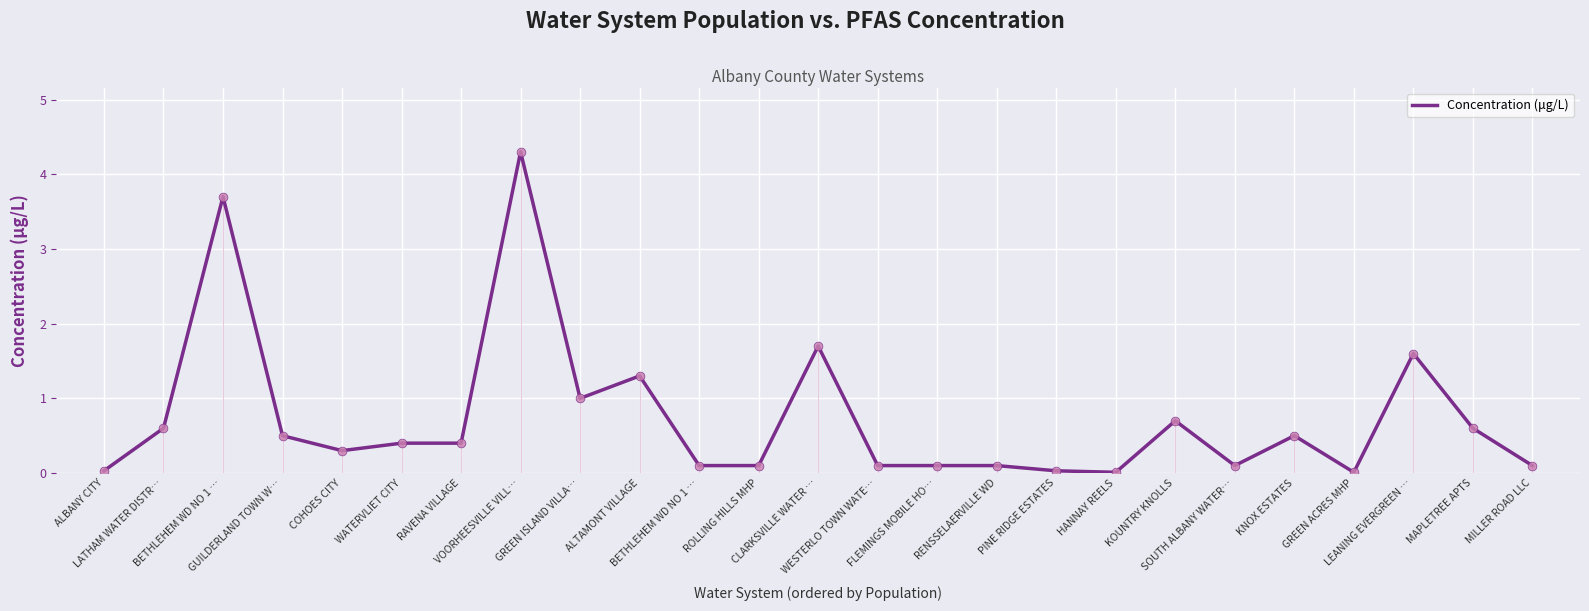

What is the change in value from SOUTH ALBANY WATER… to KNOX ESTATES?

+0.4